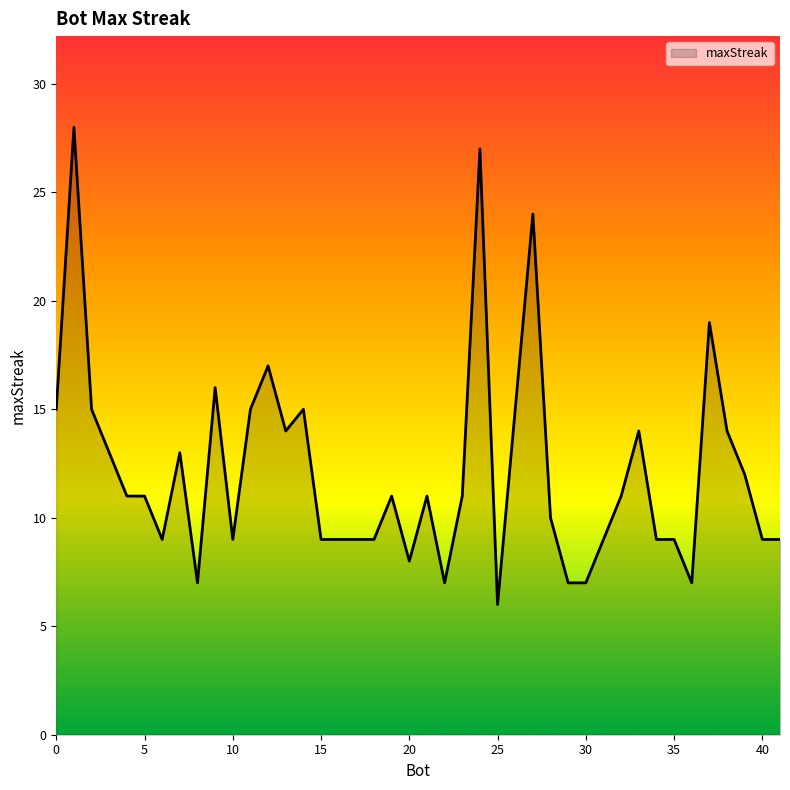

What is the average value?

12